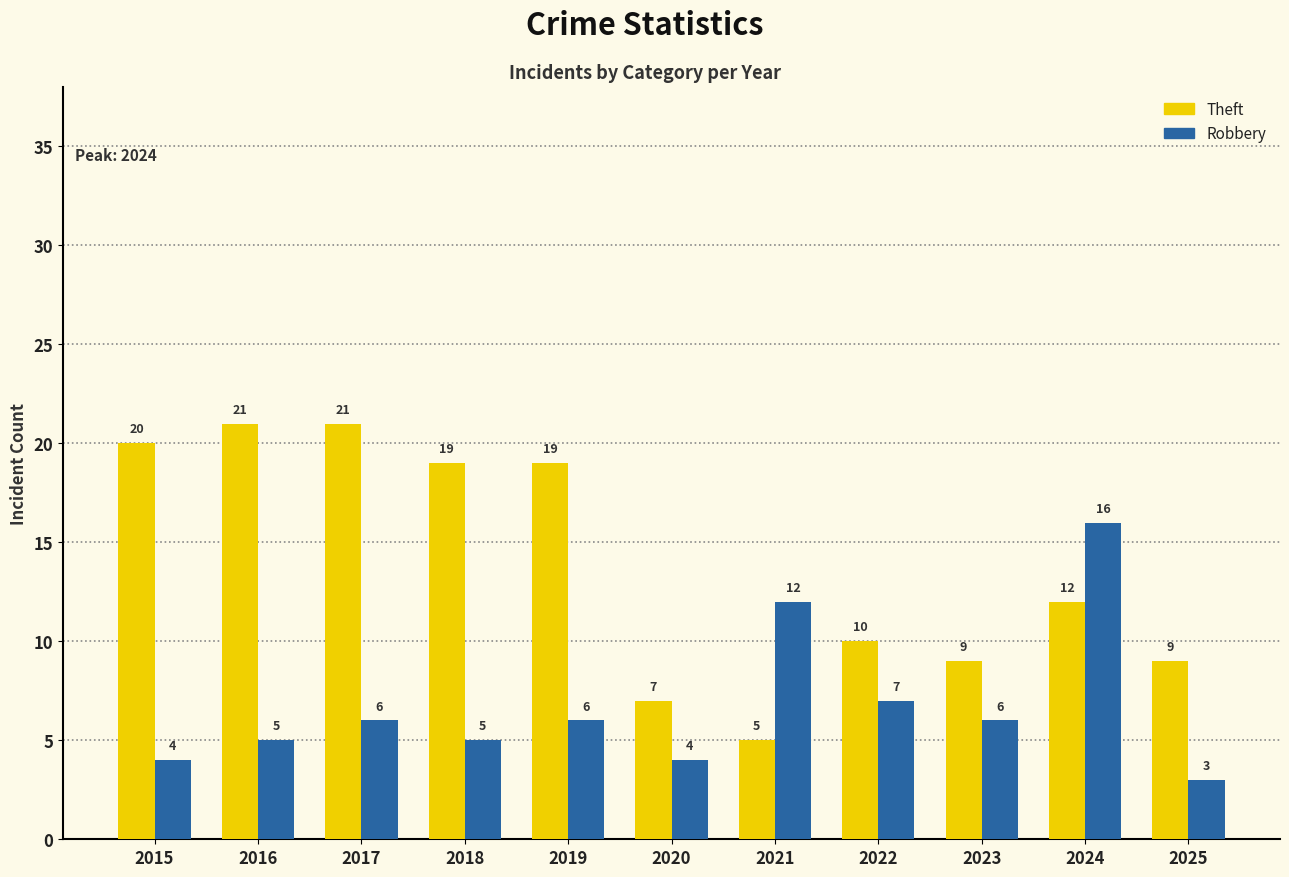

How many bars are there in each group?

2